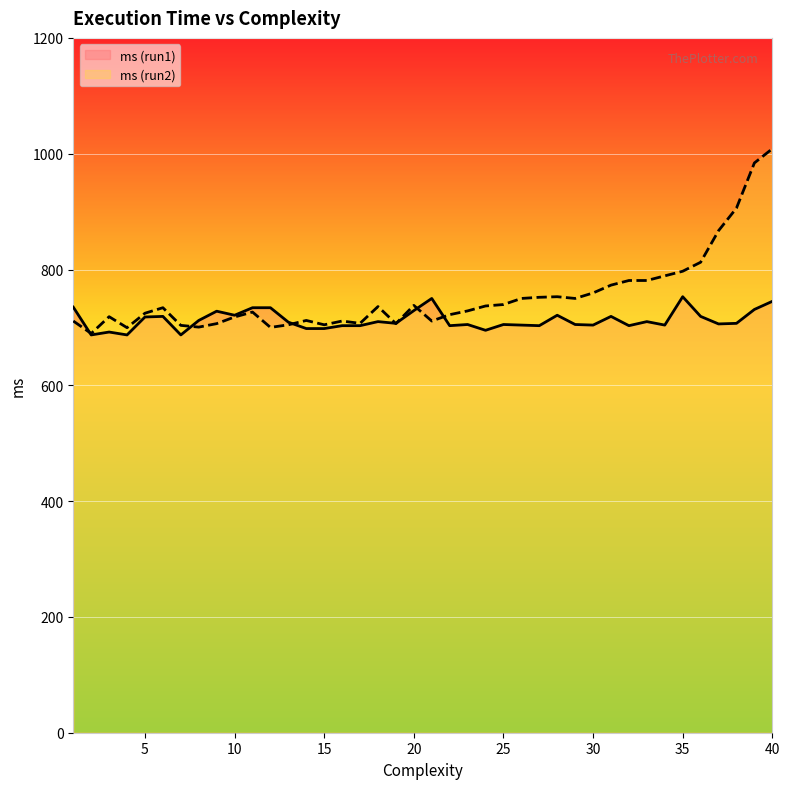

What is the difference between the highest and lowest values at 29?

45.0